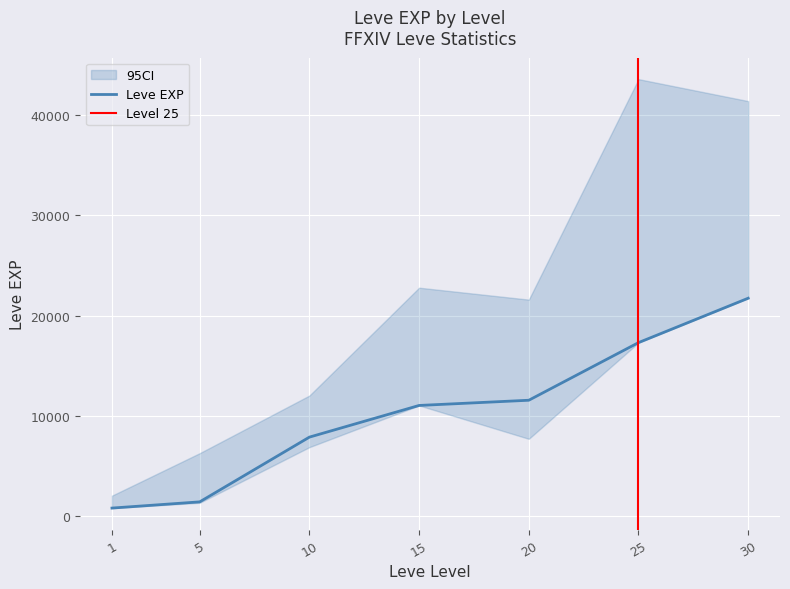

What is the difference between the maximum and second lowest values in the Leve EXP series?

20320